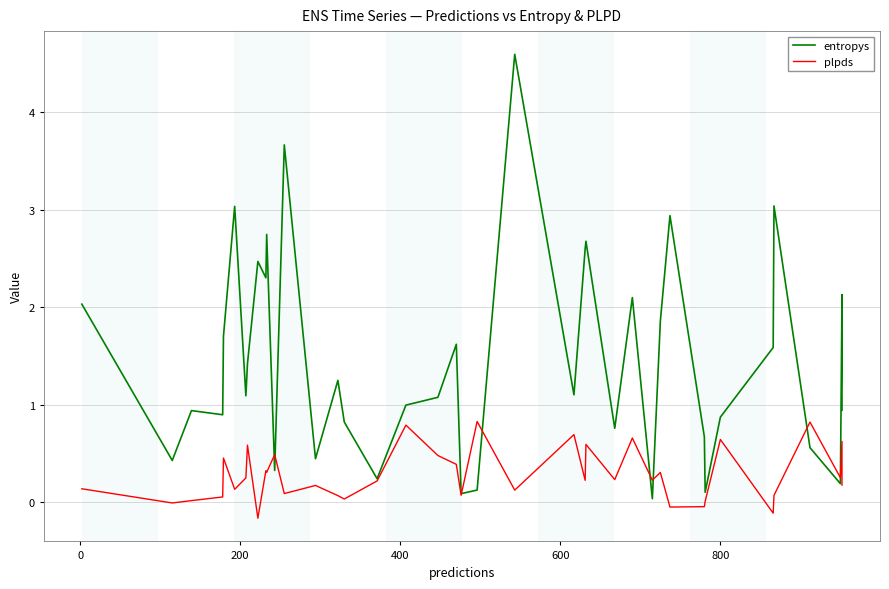

How many data points does each series have?

40